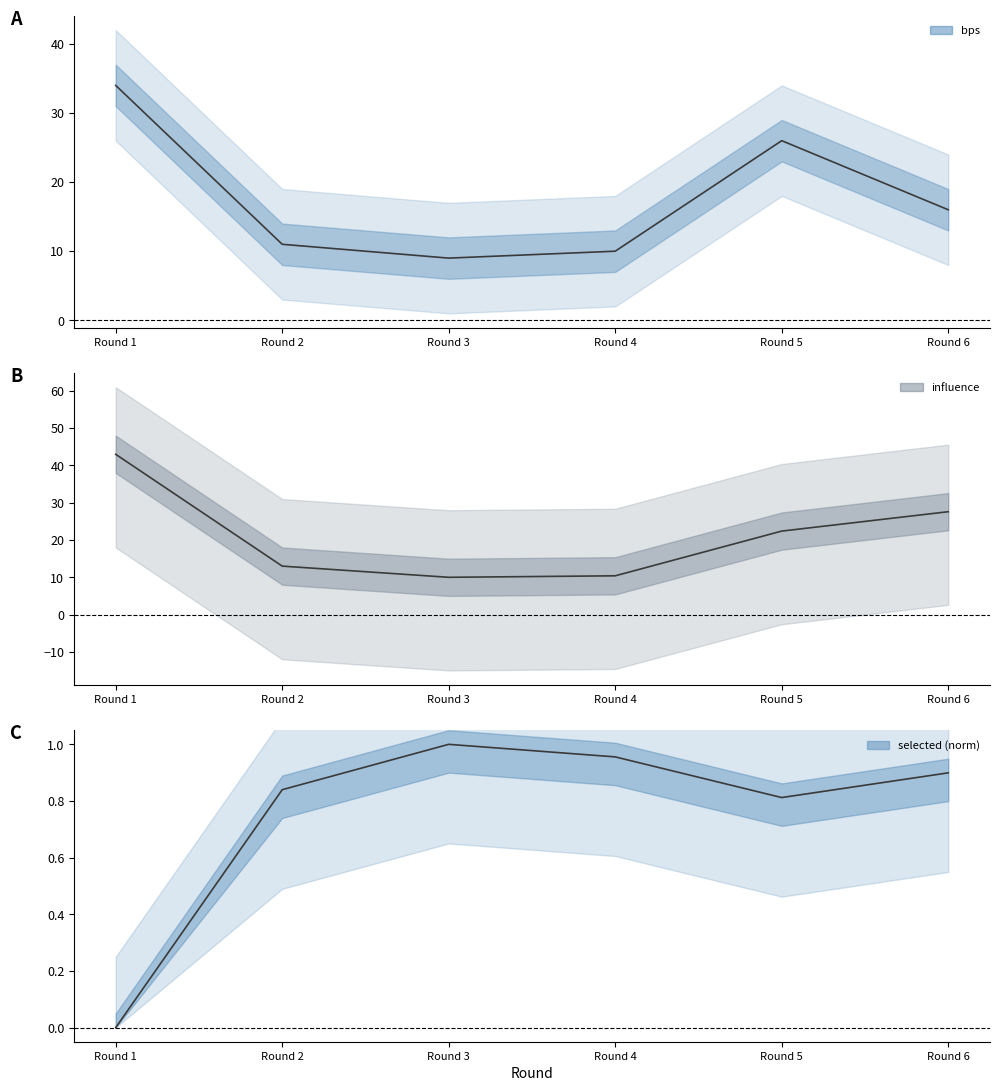

Is the value of bps at Round 3 greater than the value of influence at Round 4?

No